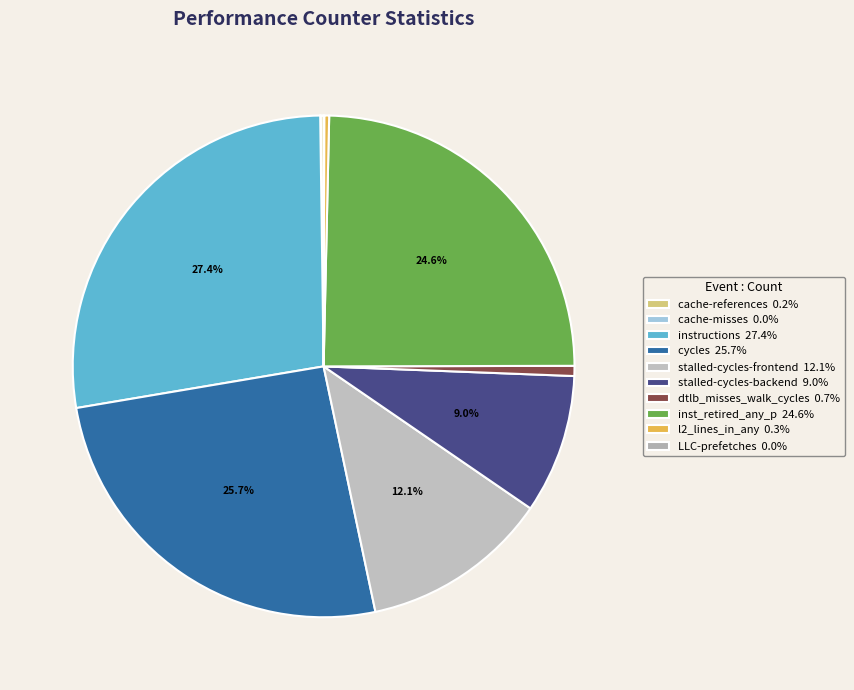

What is the ratio of the value at cycles to the value at cache-misses?

1306.9